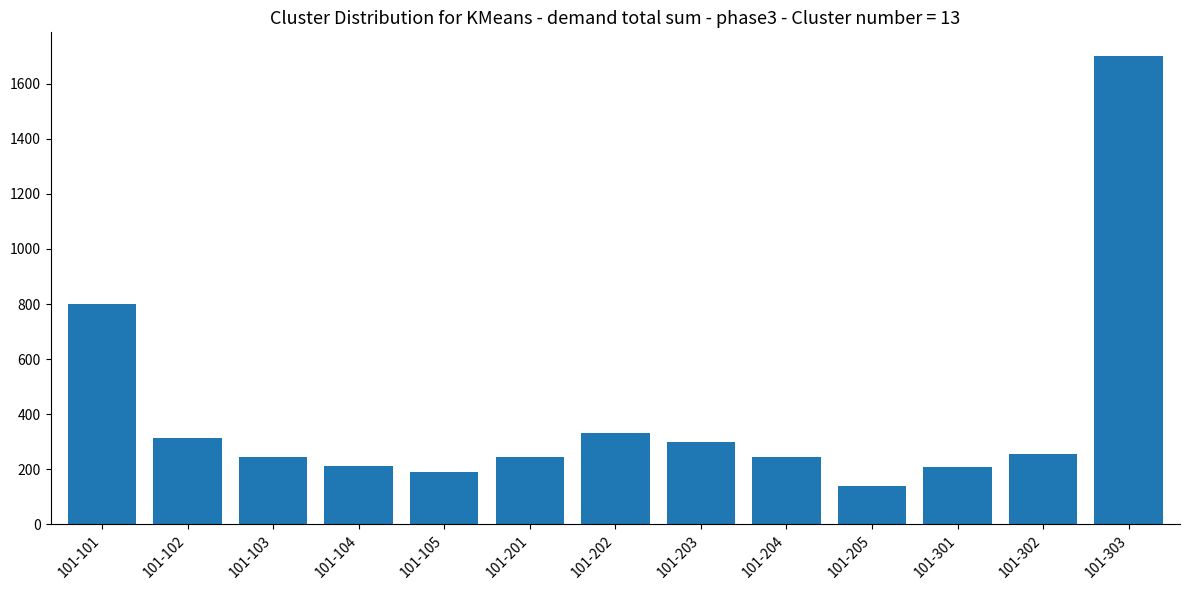

What is the greatest value displayed?

1702.3